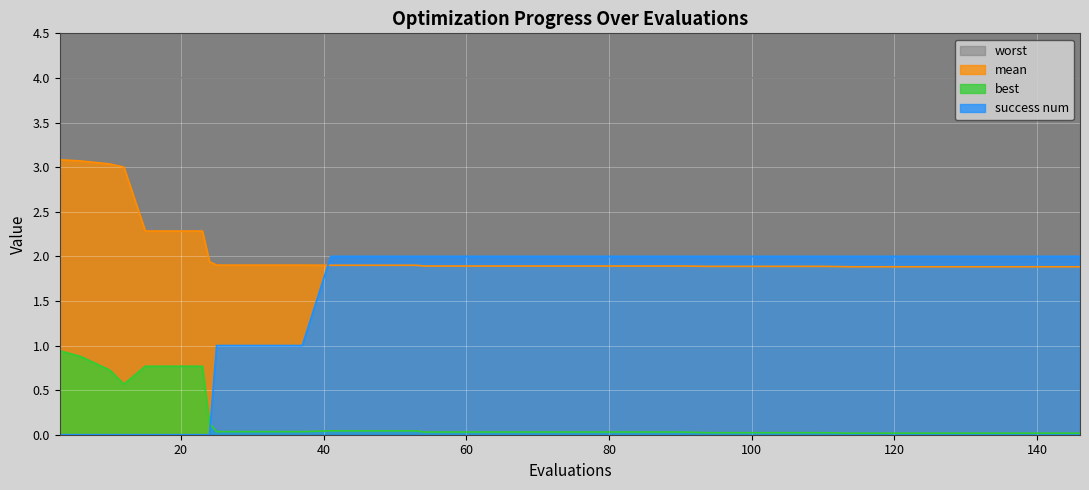

How many lines are shown in the chart?

4